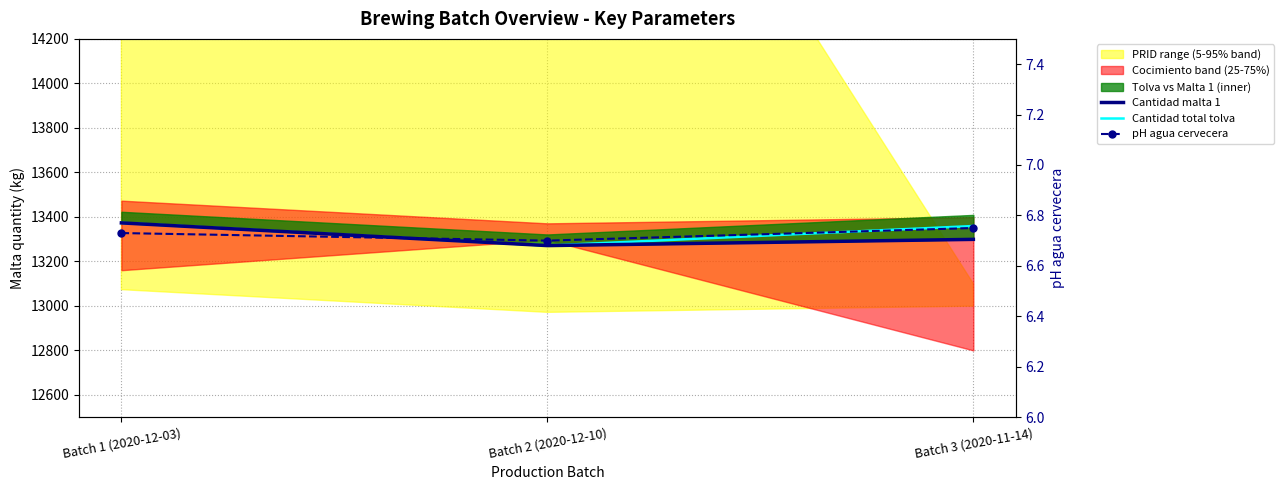

How many lines are shown in the chart?

3